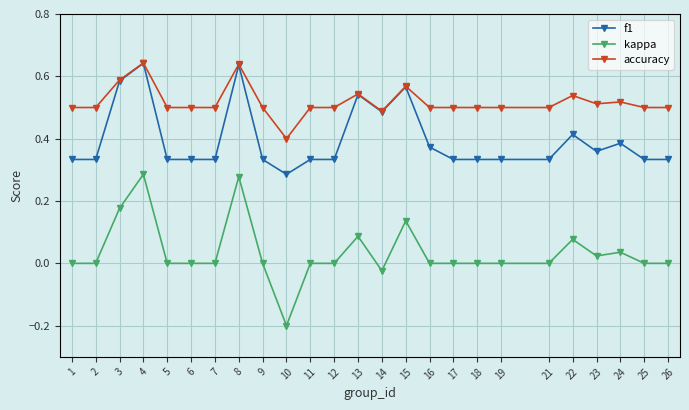

Is this an area chart (filled region under the line)?

No